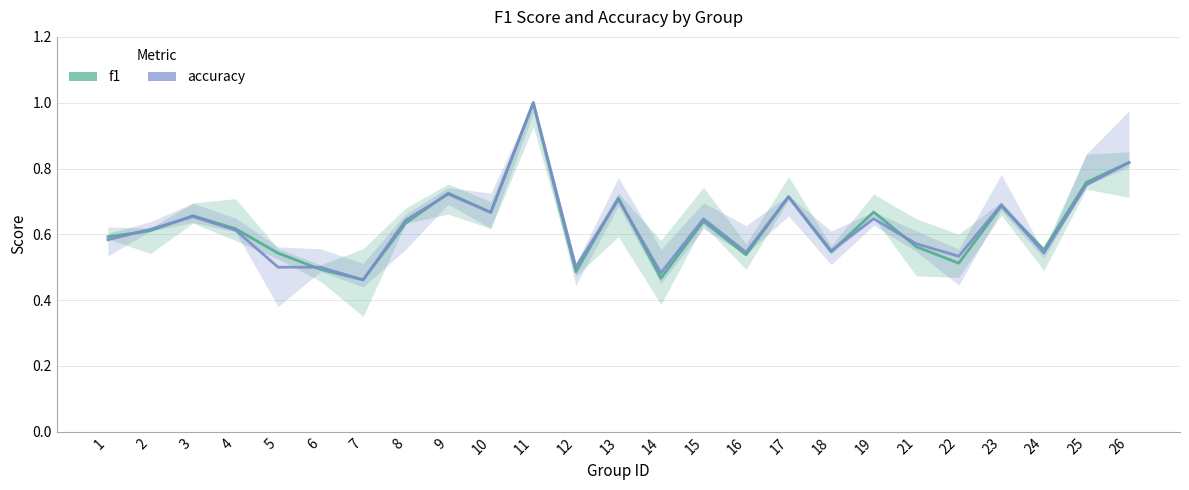

Between which two adjacent categories do accuracy and f1 first intersect?

1 and 2